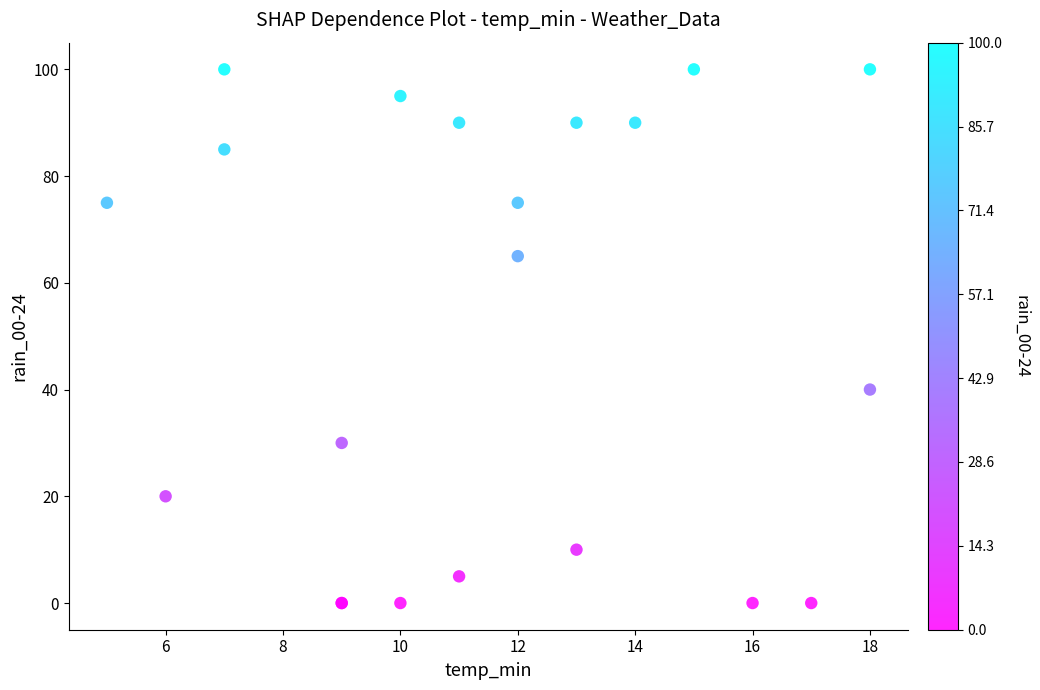

What Y value in the scatter plot is closest to 50?

40